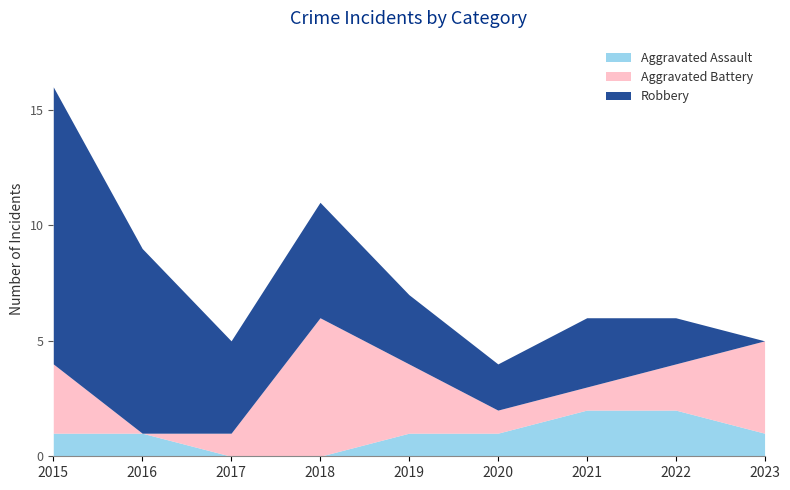

Reading right to left, transcribe all the data shown in this chart.

Aggravated Assault: 1	2	2	1	1	0	0	1	1
Aggravated Battery: 4	2	1	1	3	6	1	0	3
Robbery: 0	2	3	2	3	5	4	8	12